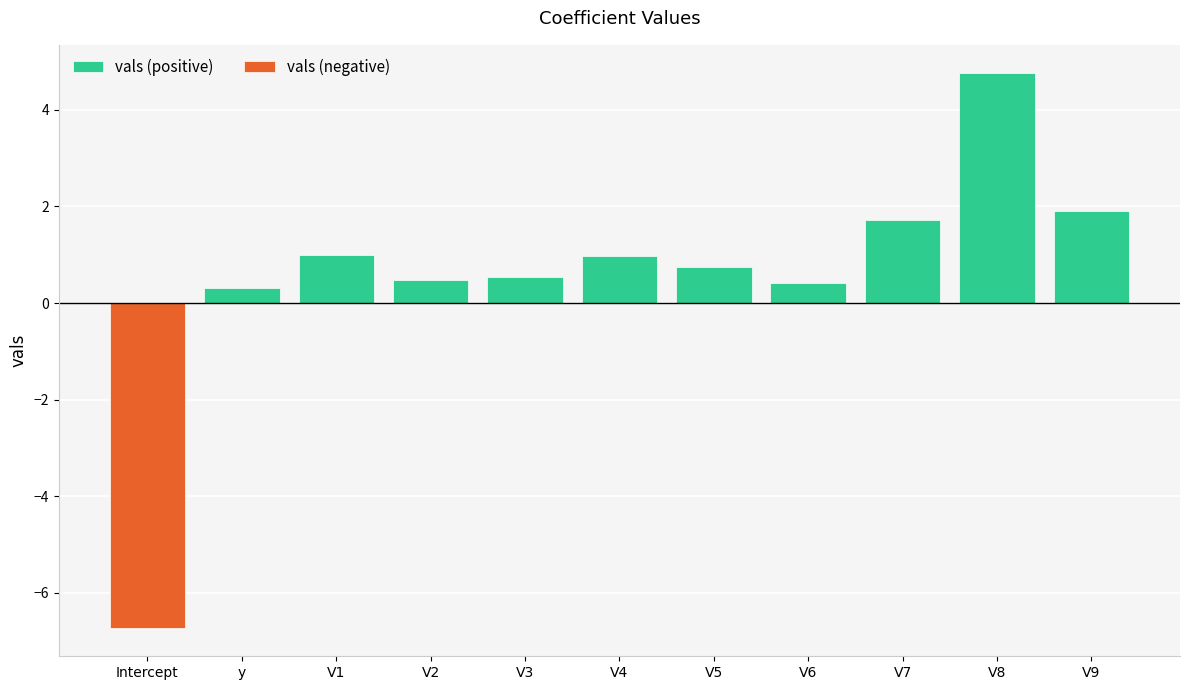

Which label corresponds to the largest value in the chart?

V8